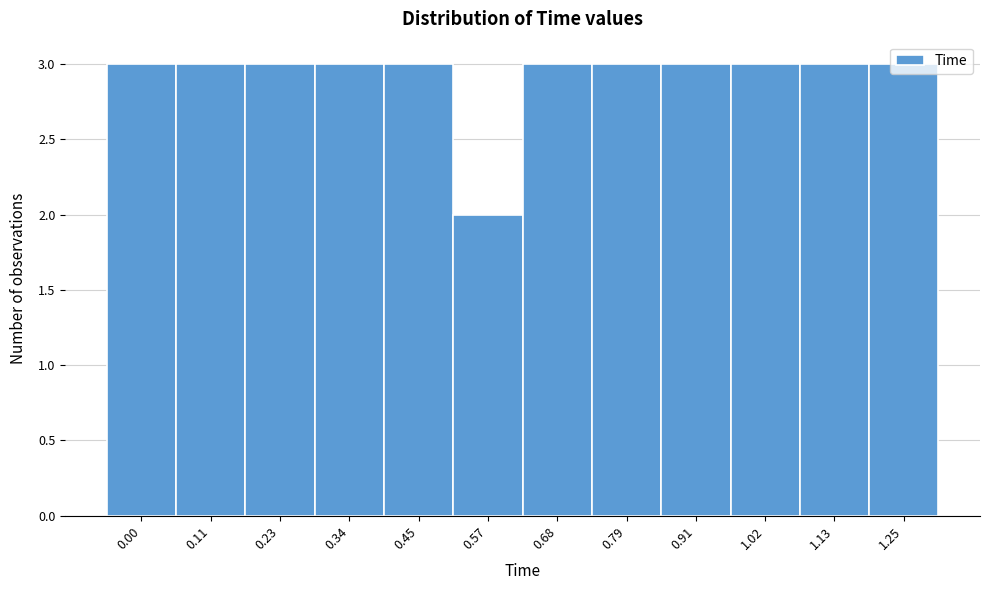

The value at 0.68 is 1. True or false?

False